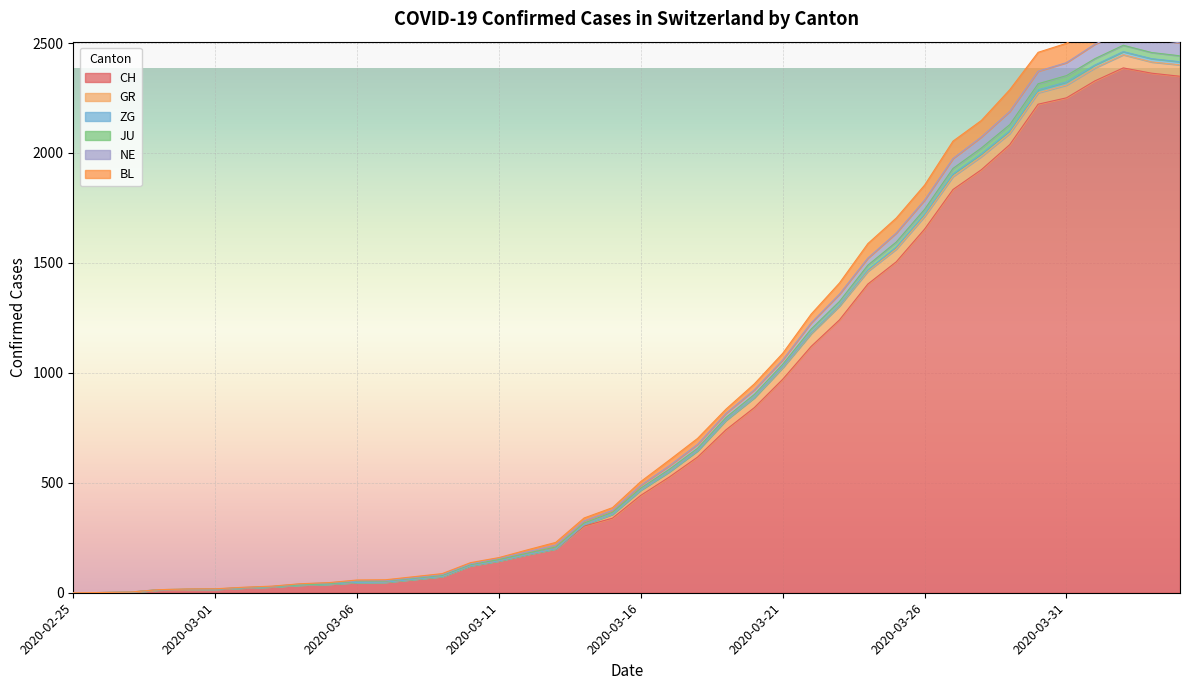

In NE, how many points are higher than both neighbors (excluding endpoints)?

1